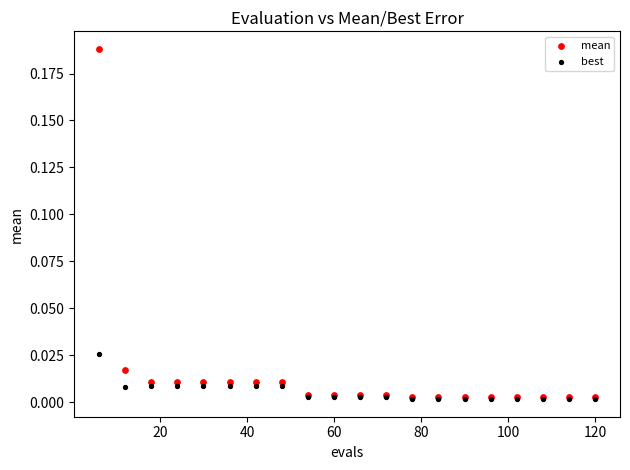

What are all the series names shown in the legend?

mean, best